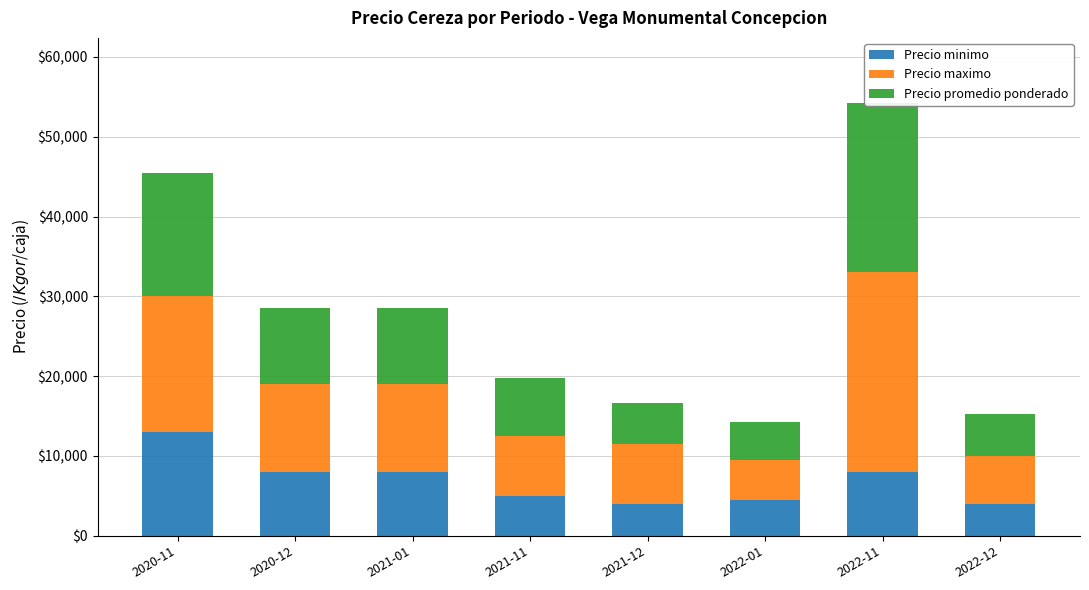

What is the difference between the maximum and minimum values in the Precio minimo series?

9000